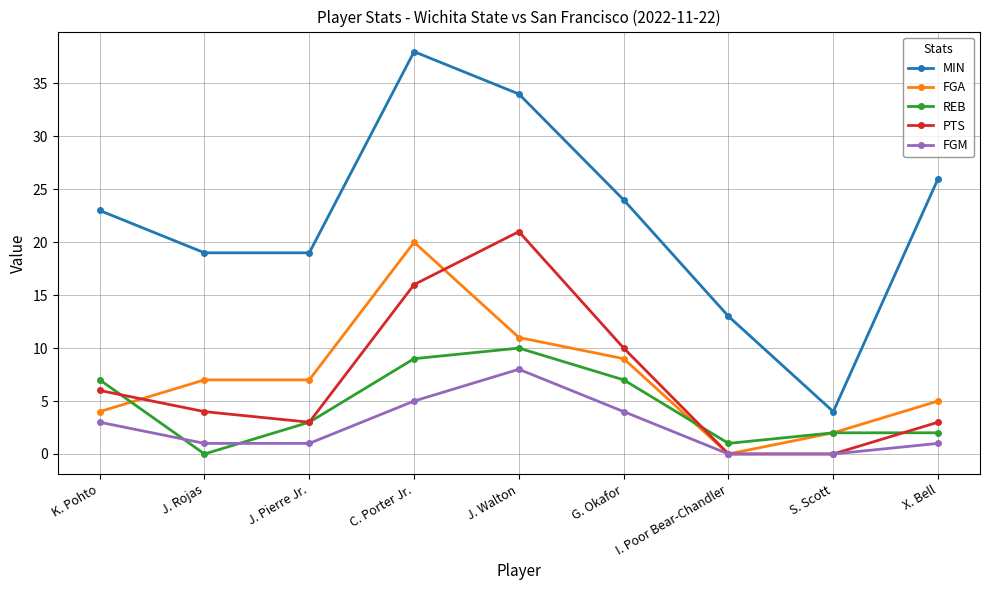

True or false: MIN and FGA cross at least once.

False